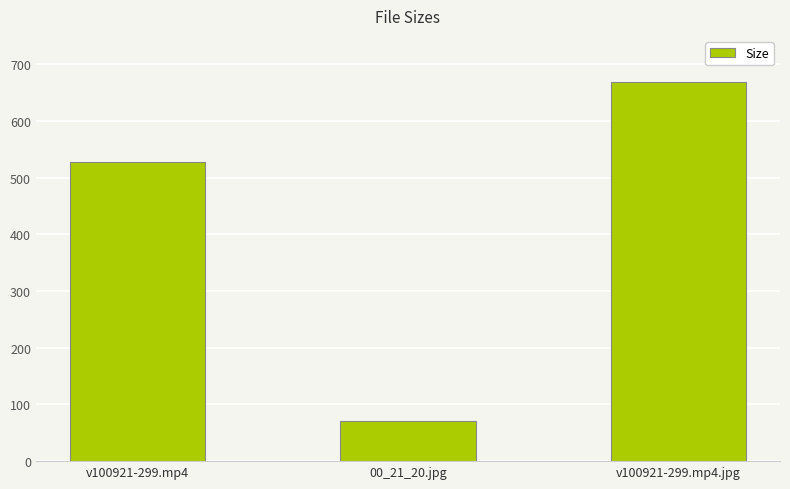

What is the difference between the values at v100921-299.mp4 and 00_21_20.jpg?

456.9